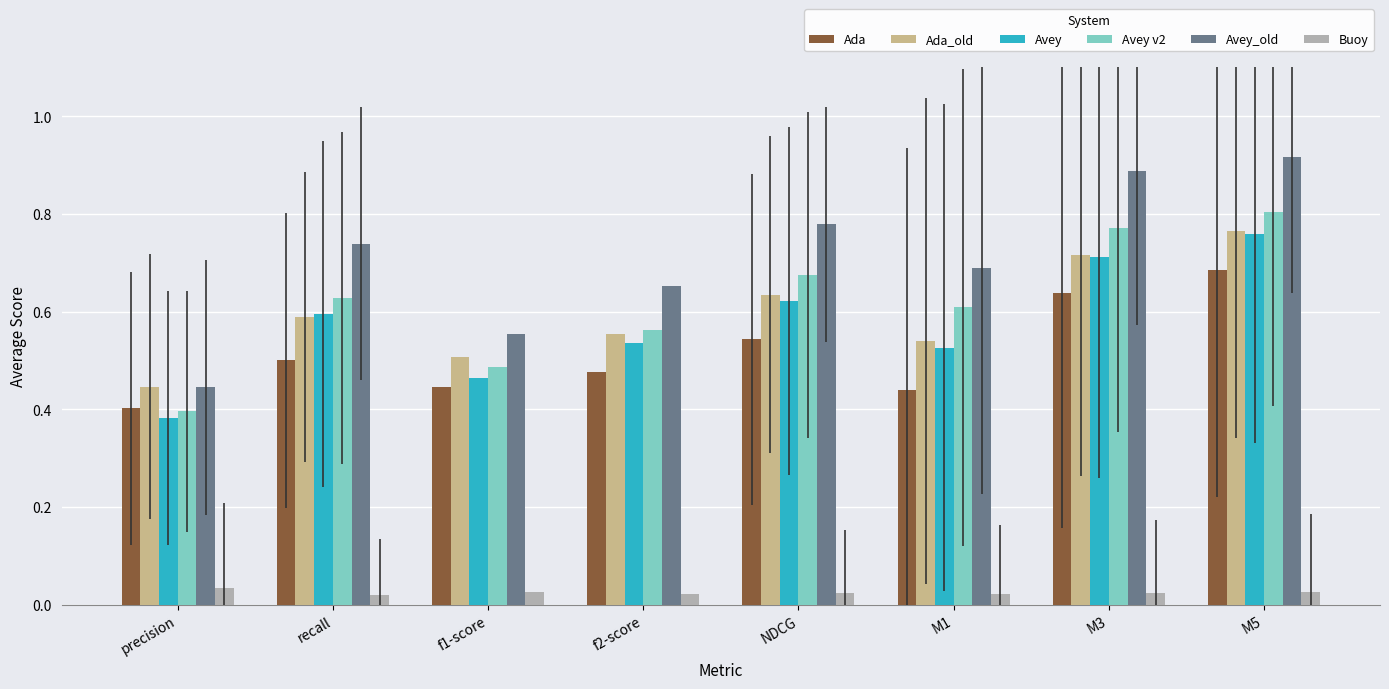

At which label does Ada_old reach its minimum?

precision